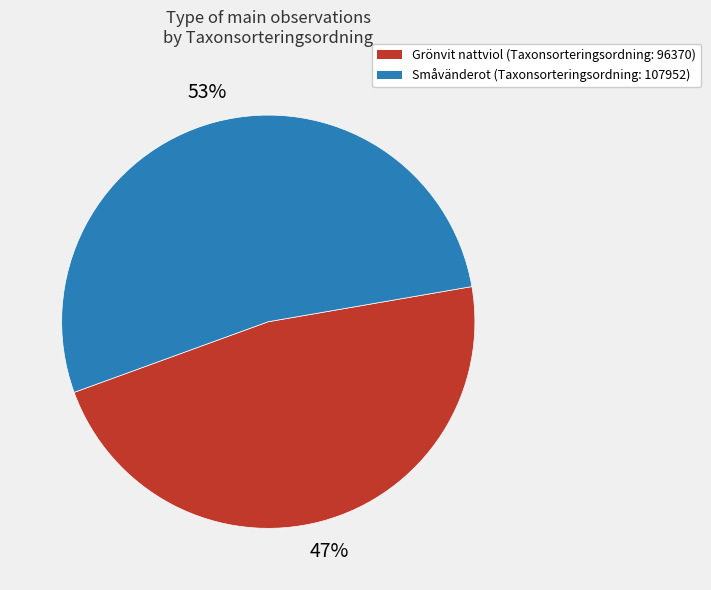

What percentage is the Småvänderot (Taxonsorteringsordning: 107952) slice, to the nearest percent?

53%